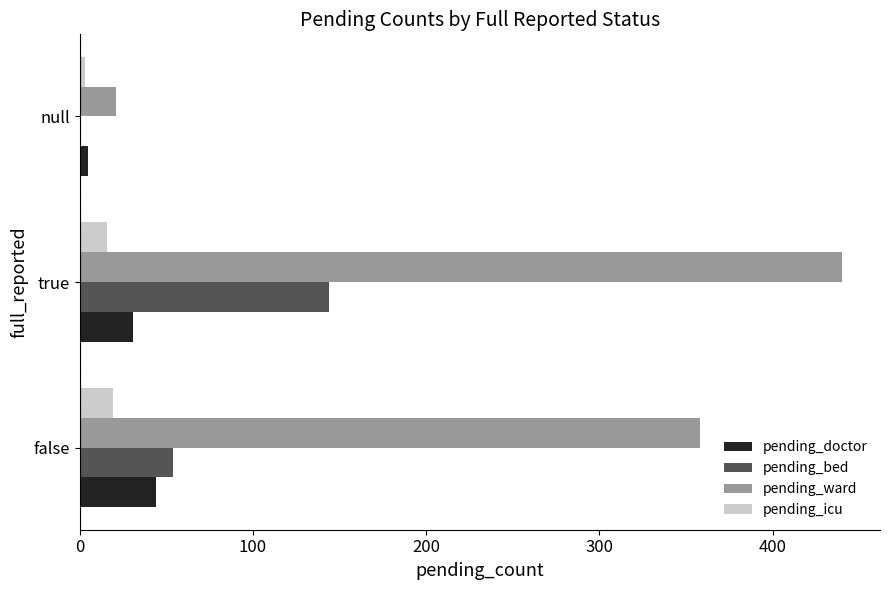

What is the maximum value for pending_doctor?

44